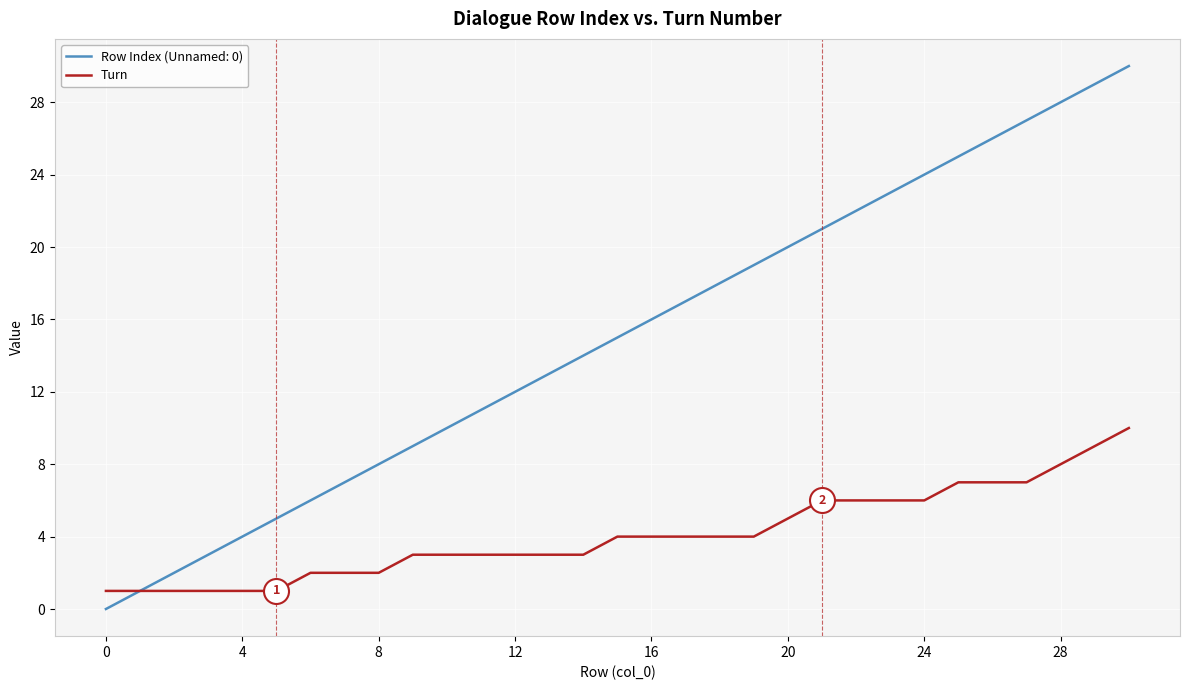

Is this an area chart (filled region under the line)?

No